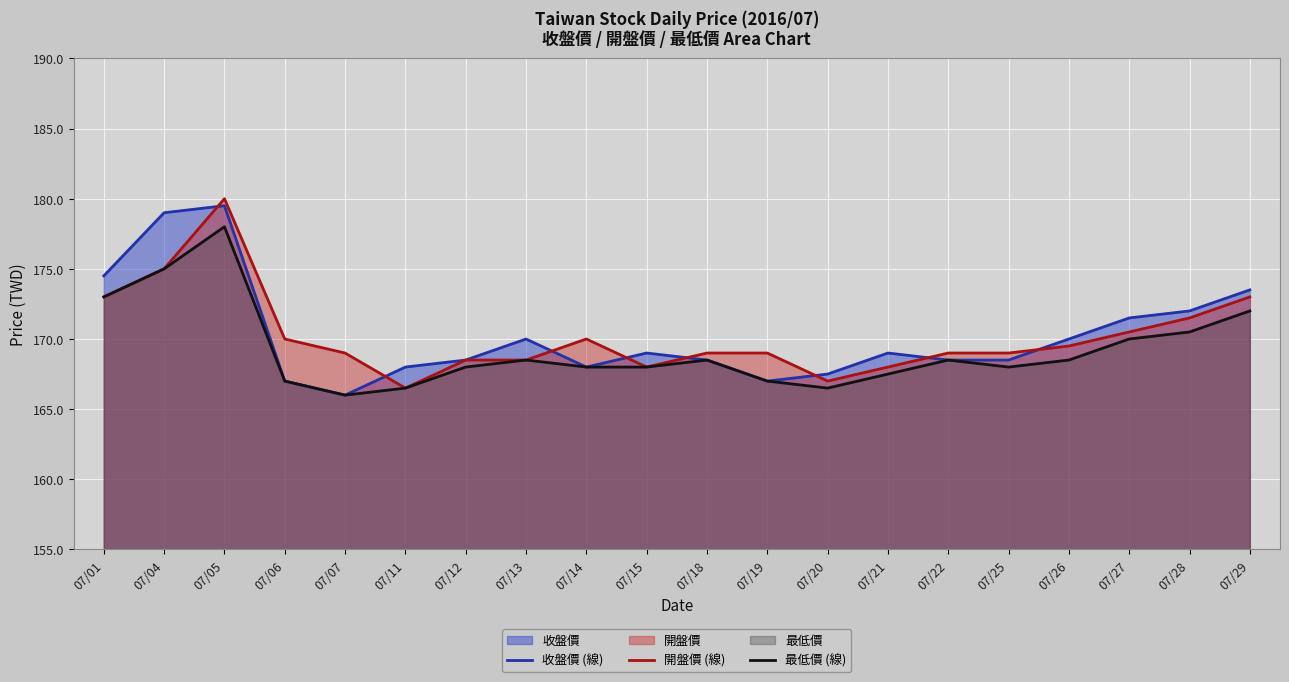

Where is the first local maximum for 開盤價 (線)?

07/05